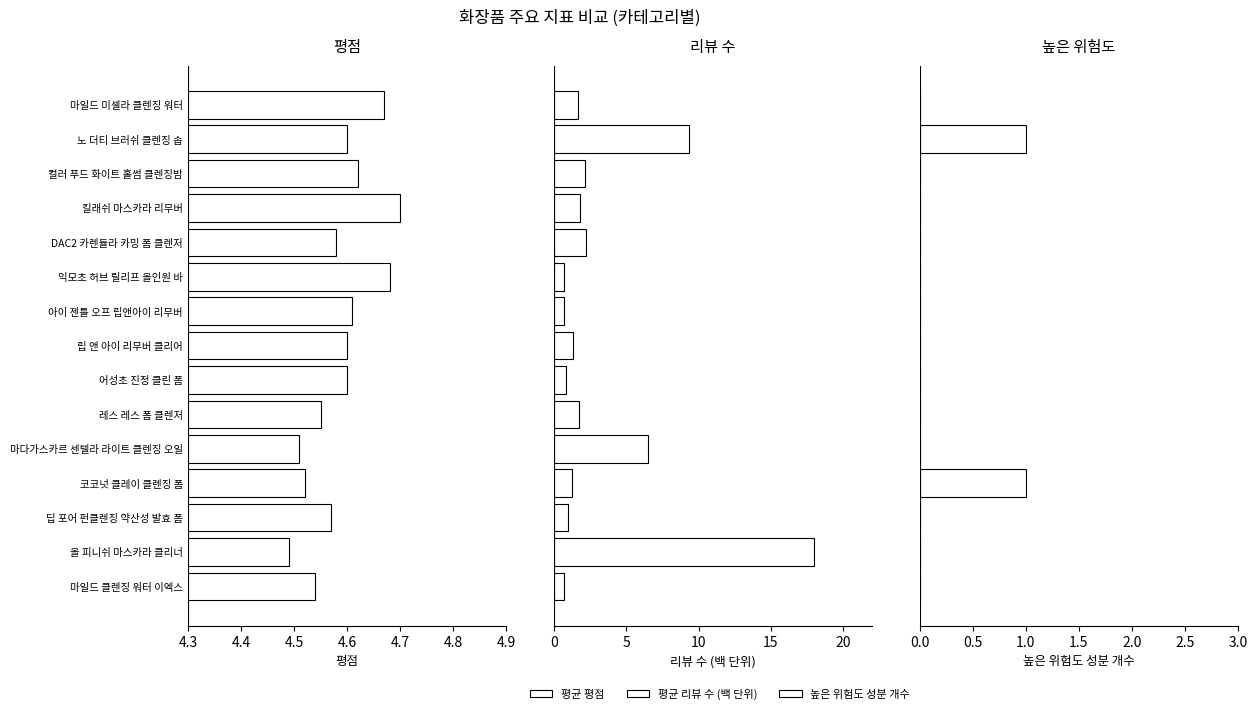

At 노 더티 브러쉬 클렌징 솝, list the series in order from largest to smallest.

평균 리뷰 수 (백 단위), 평균 평점, 높은 위험도 성분 개수